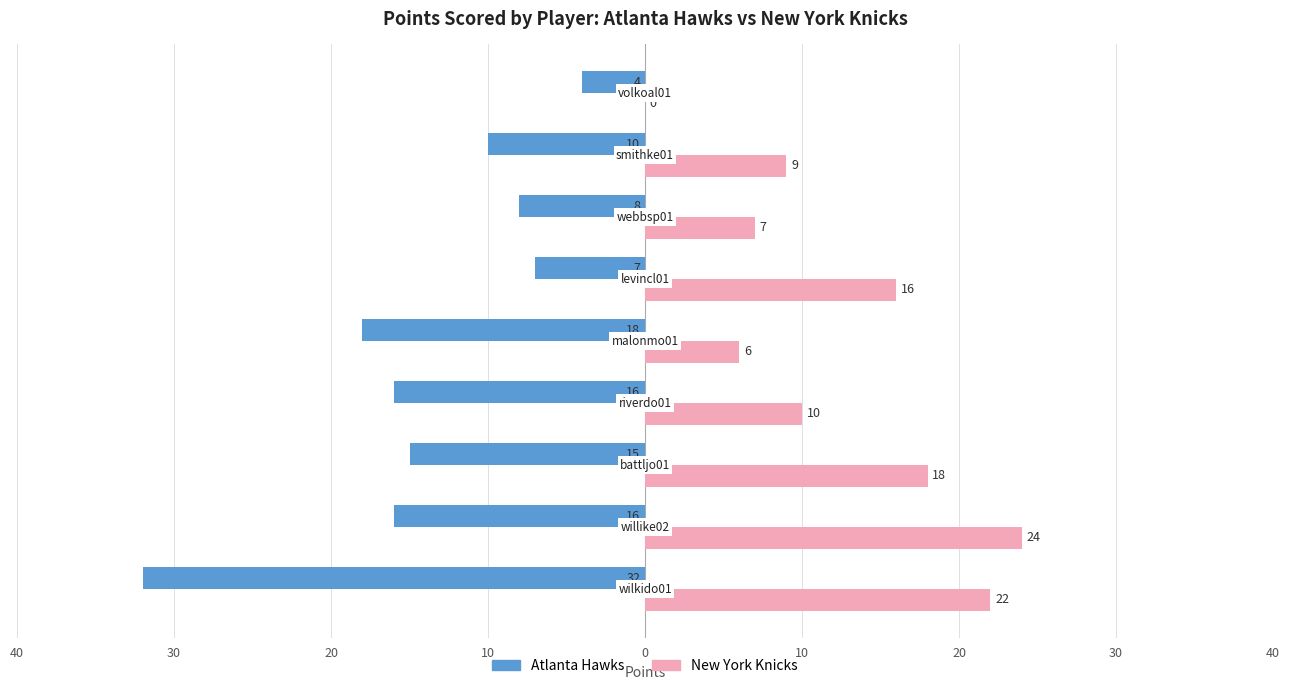

What are all the series names shown in the legend?

Atlanta Hawks, New York Knicks